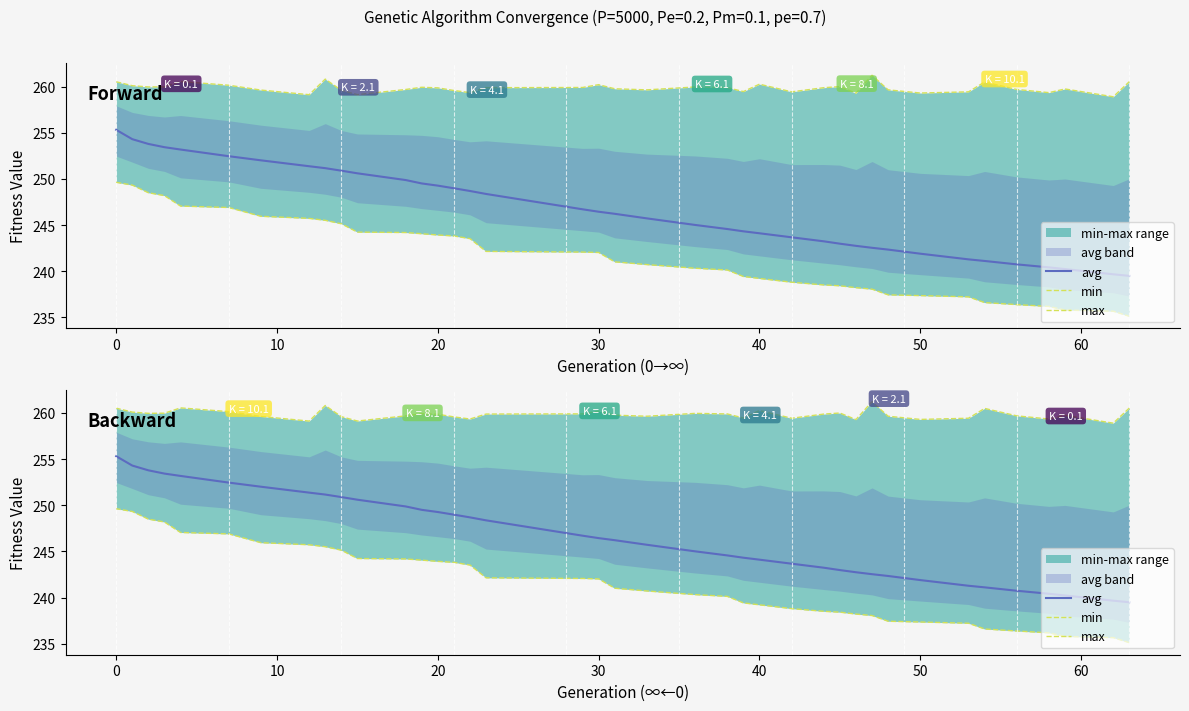

True or false: max and avg cross at least once.

False